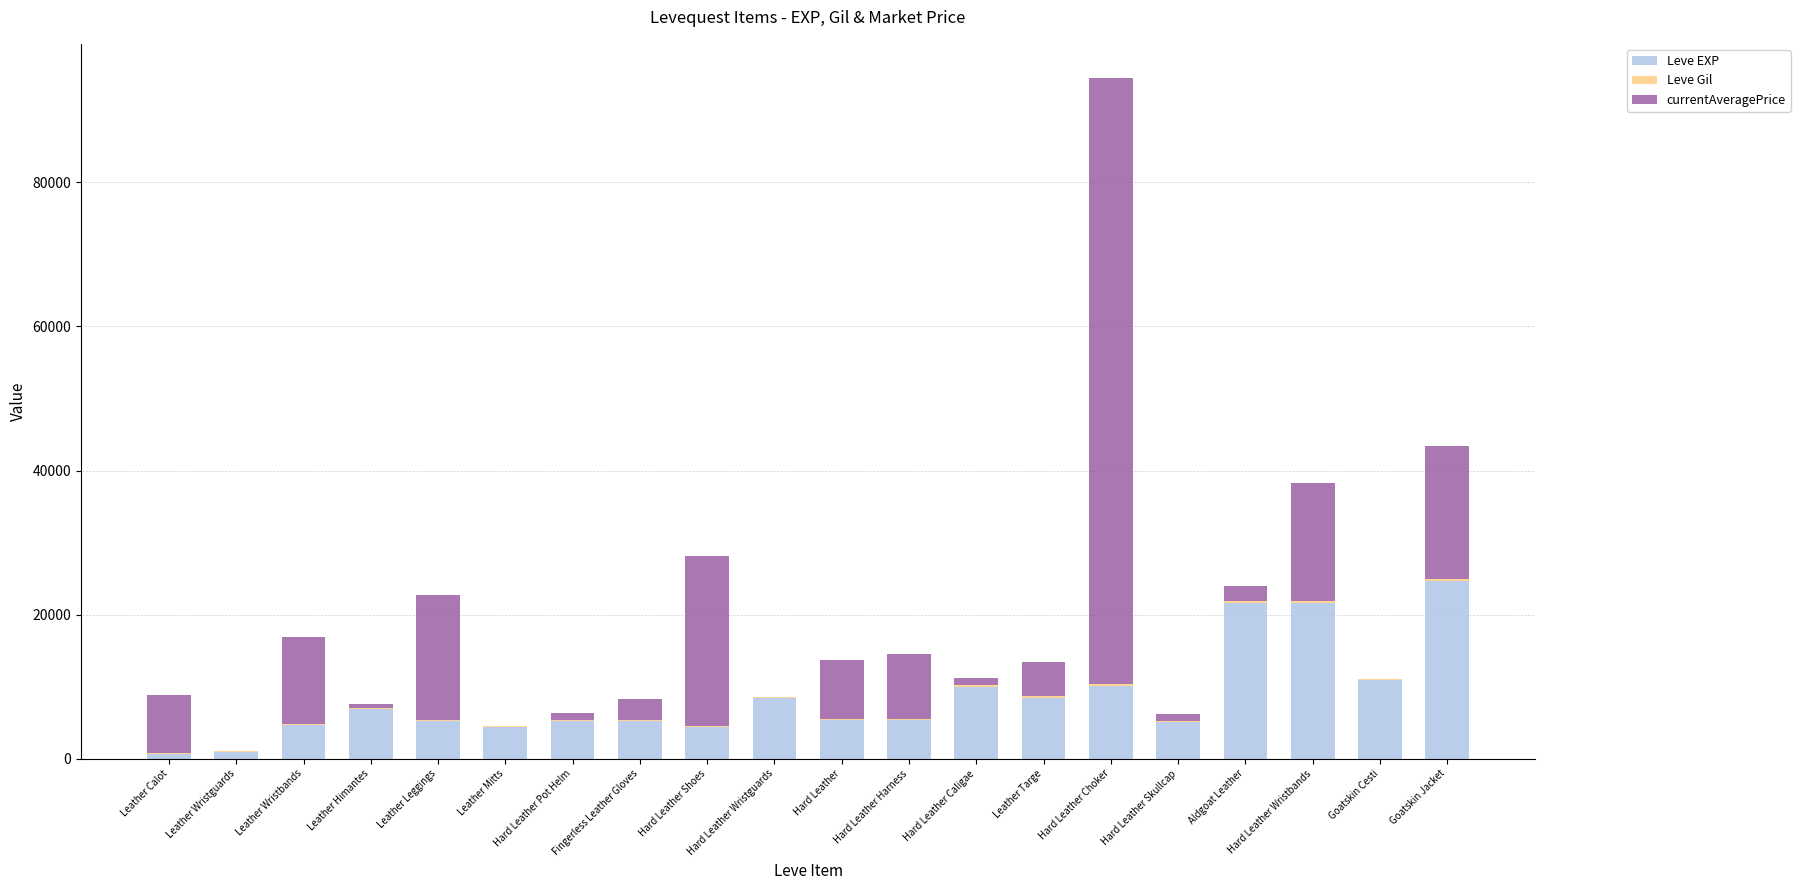

At which category is the sum across all series the highest?

Hard Leather Choker